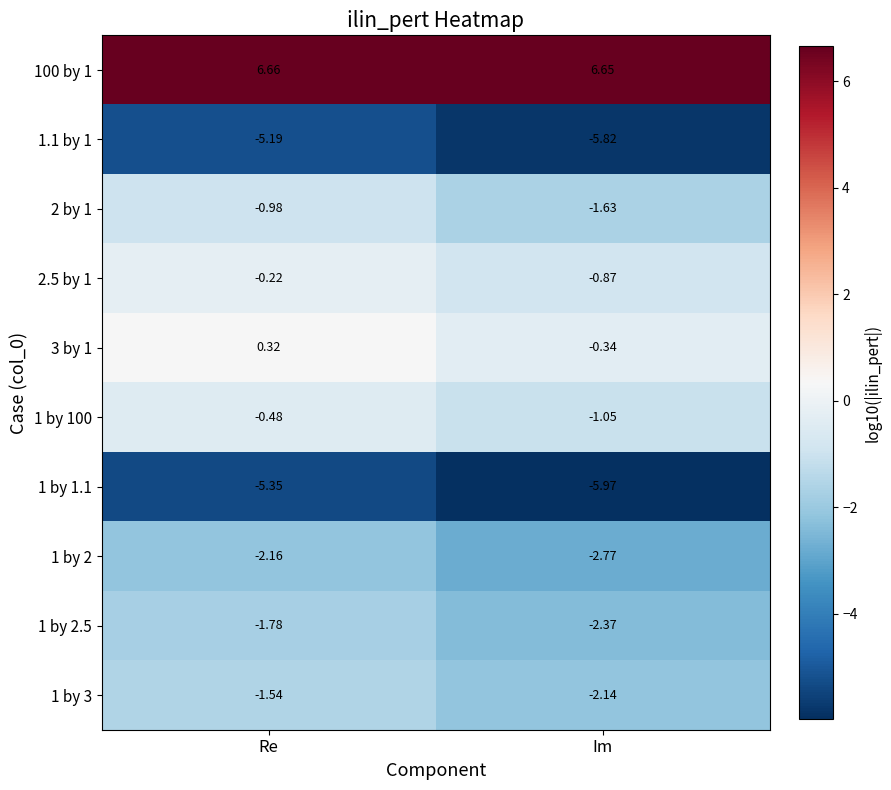

Is the value of 100 by 1 at Re greater than the value of 1 by 100 at Im?

Yes